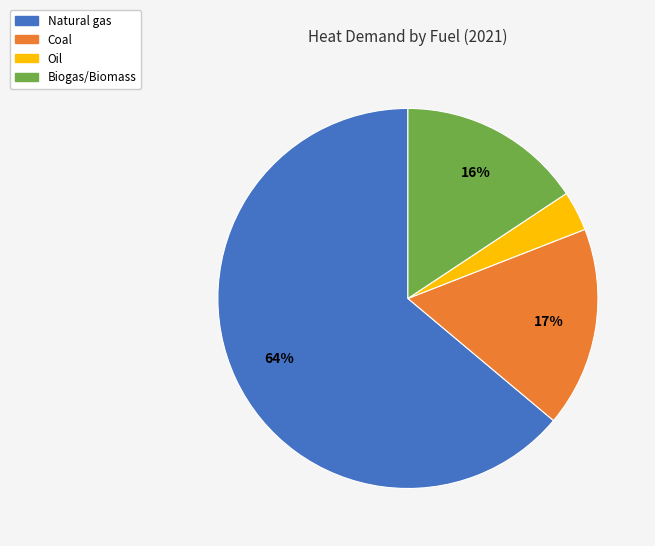

Do Natural gas and Coal together represent more than half of the pie?

Yes